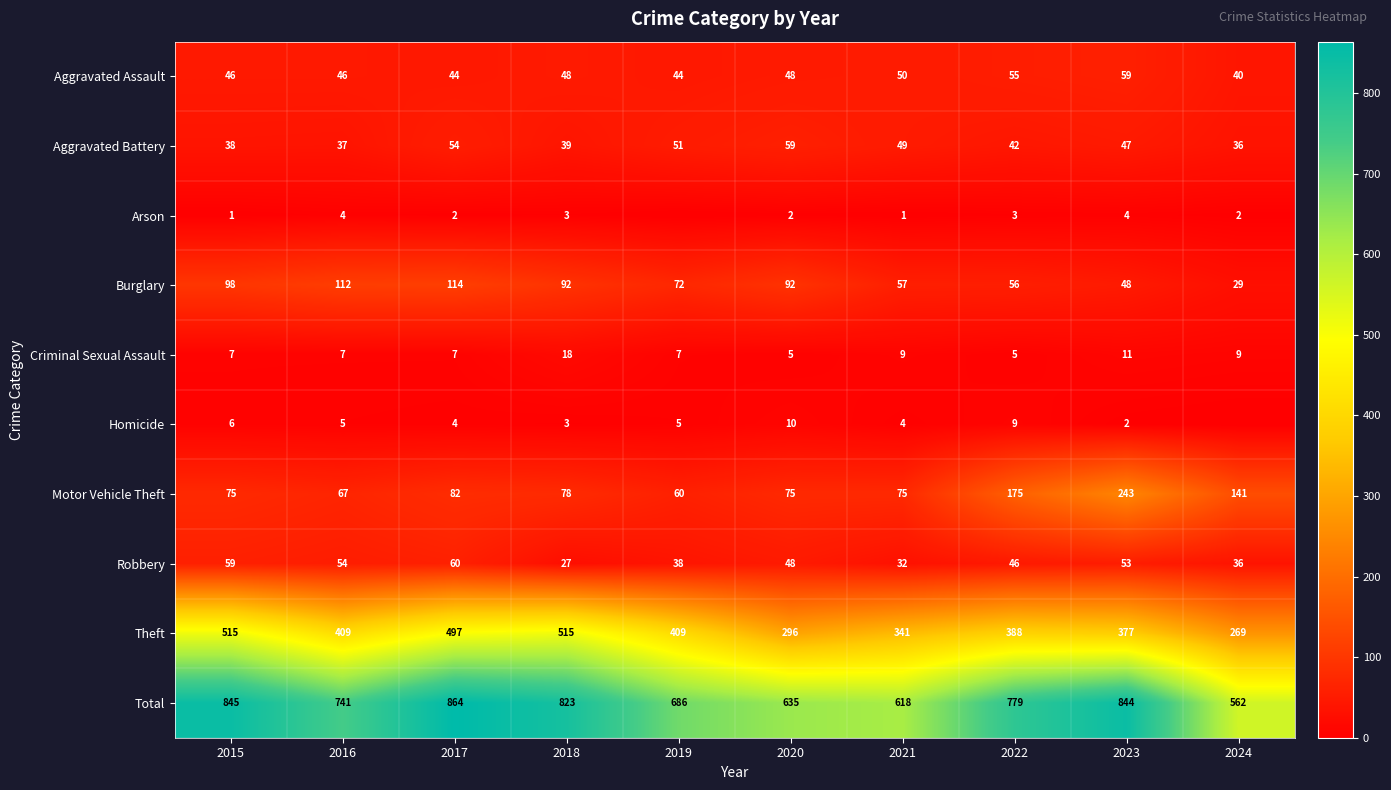

The Robbery series shows 36 at 2024. True or false?

True